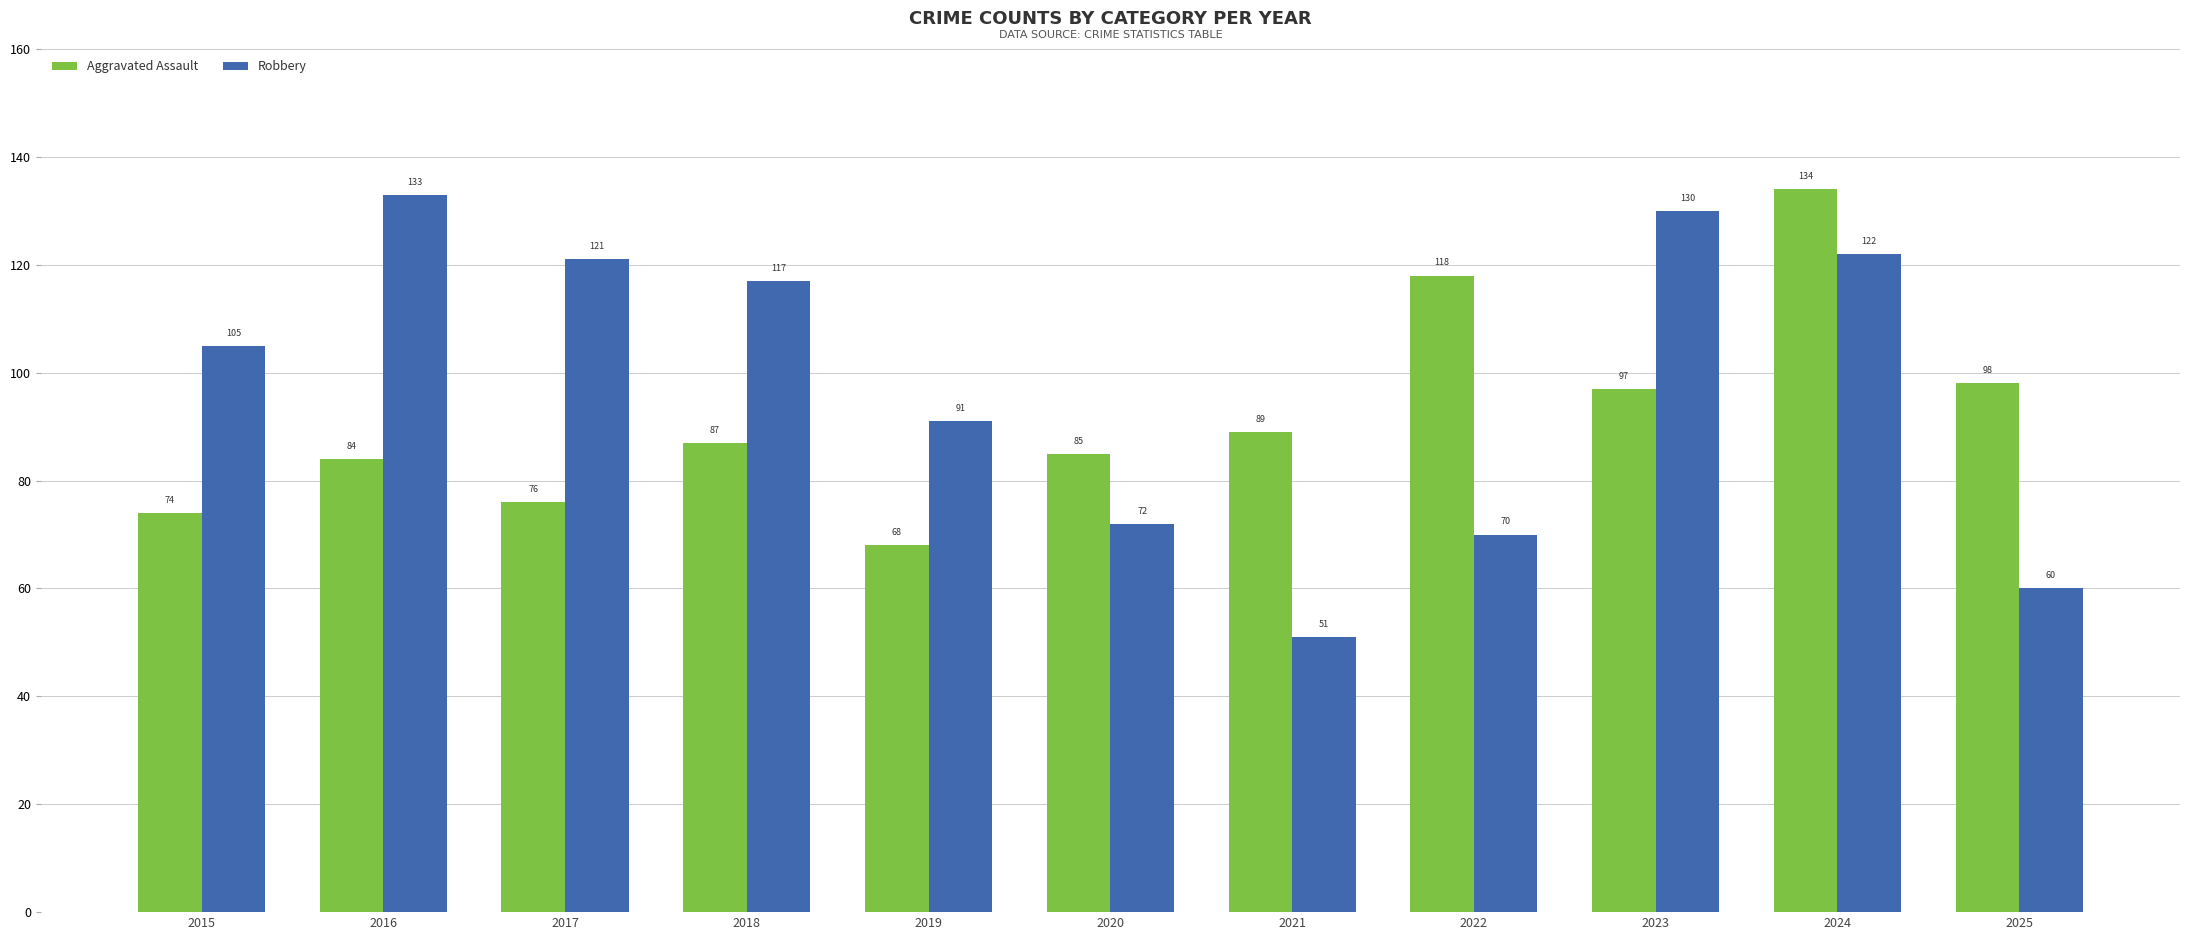

Which series has the largest total across all categories?

Robbery